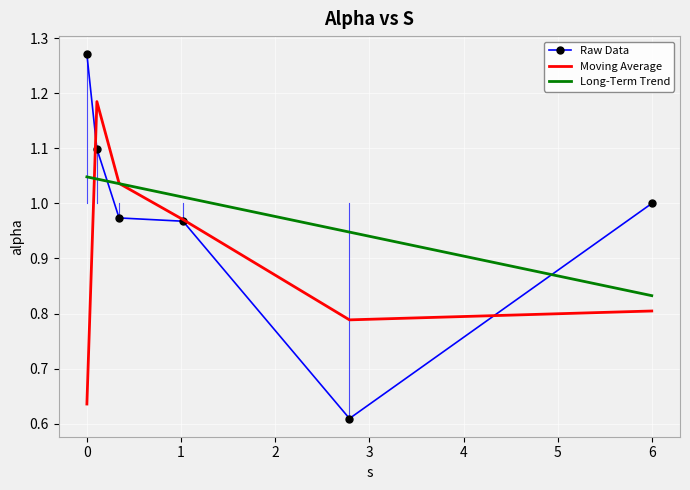

List the series in order of their peak value, lowest first.

Long-Term Trend, Moving Average, Raw Data